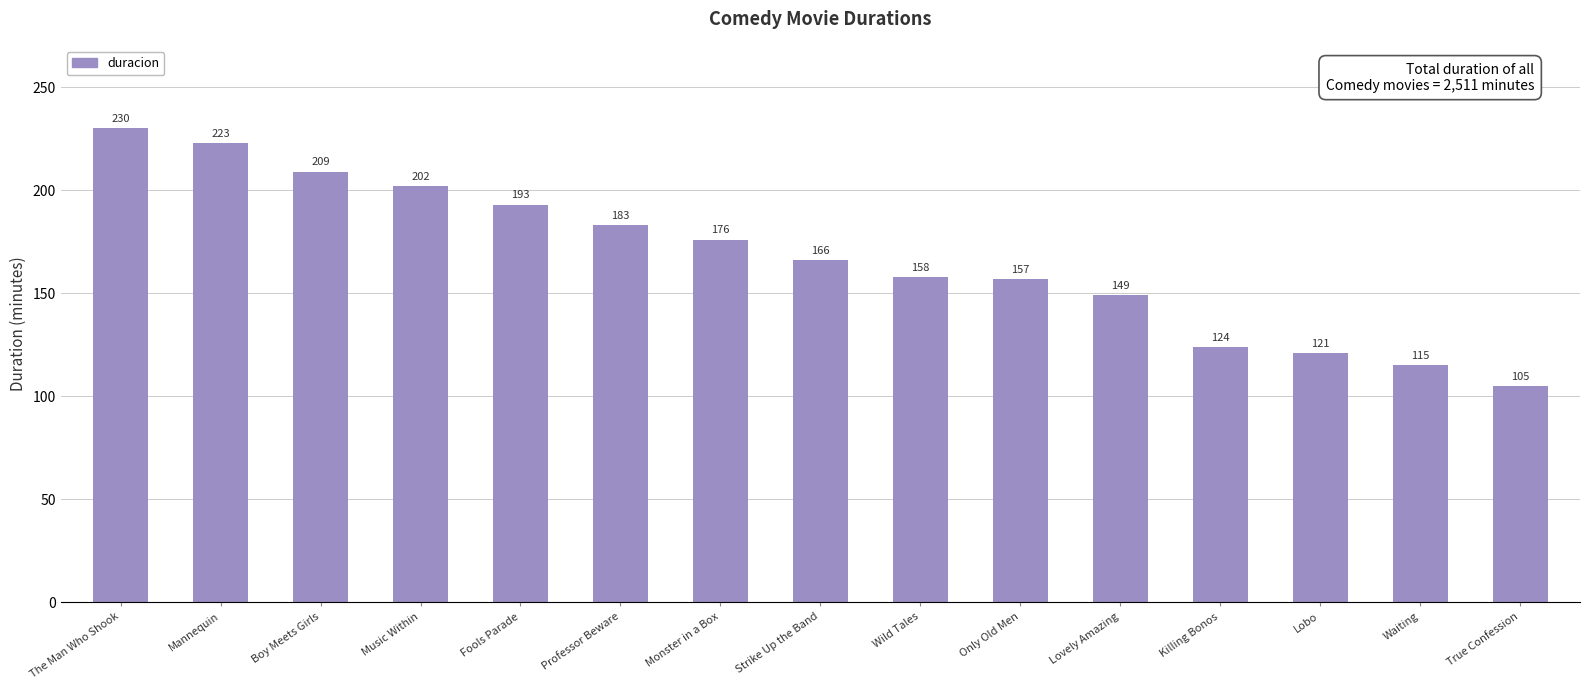

What is the minimum value shown in the chart?

105